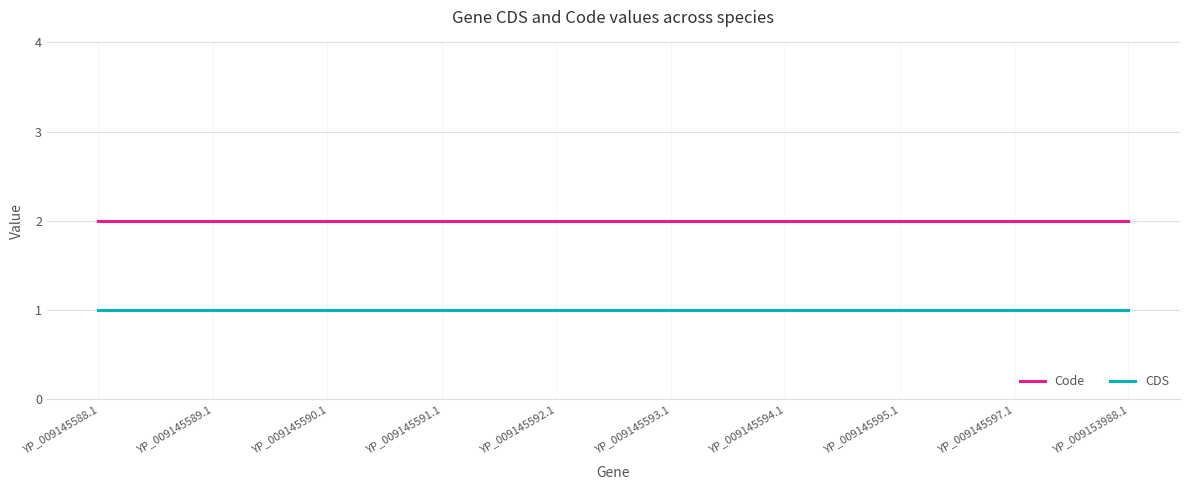

What is the total value across all series at YP_009145594.1?

3